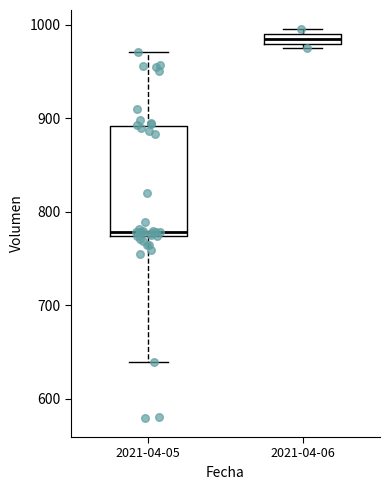

Comparing the boxes themselves (not the whiskers), which one is the tallest?

2021-04-05